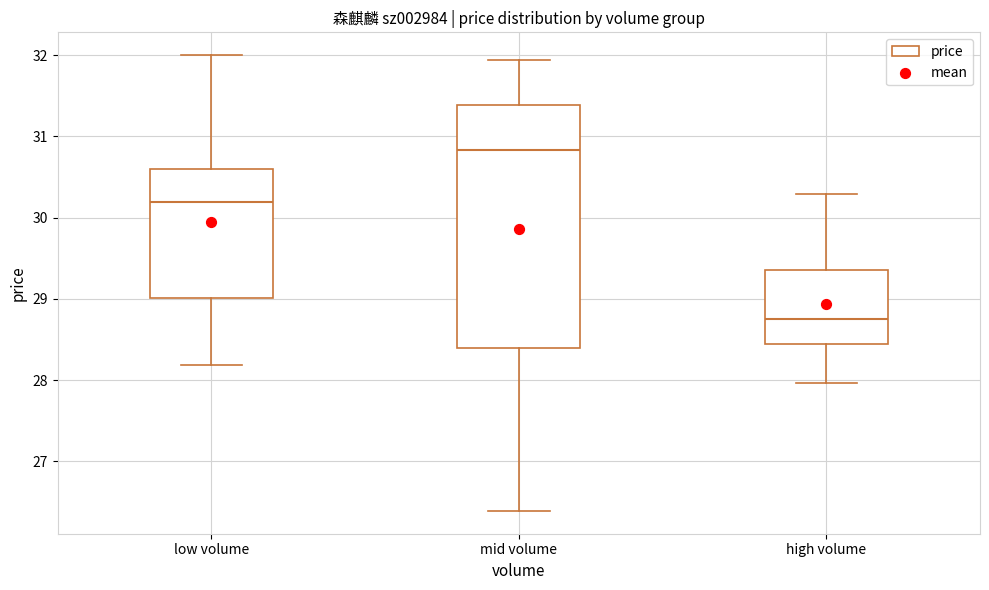

Reading left to right, transcribe this box plot: for each box, give where its median line is, the range the box spans, and where its two whiskers end, as read against the y-axis. The values are not printed on the chart, so give them approximately, as read against the axis.

low volume: median 30.2, box 29.0 to 30.6, whiskers 28.2 to 32.0
mid volume: median 30.8, box 28.4 to 31.4, whiskers 26.4 to 31.9
high volume: median 28.8, box 28.4 to 29.4, whiskers 28.0 to 30.3